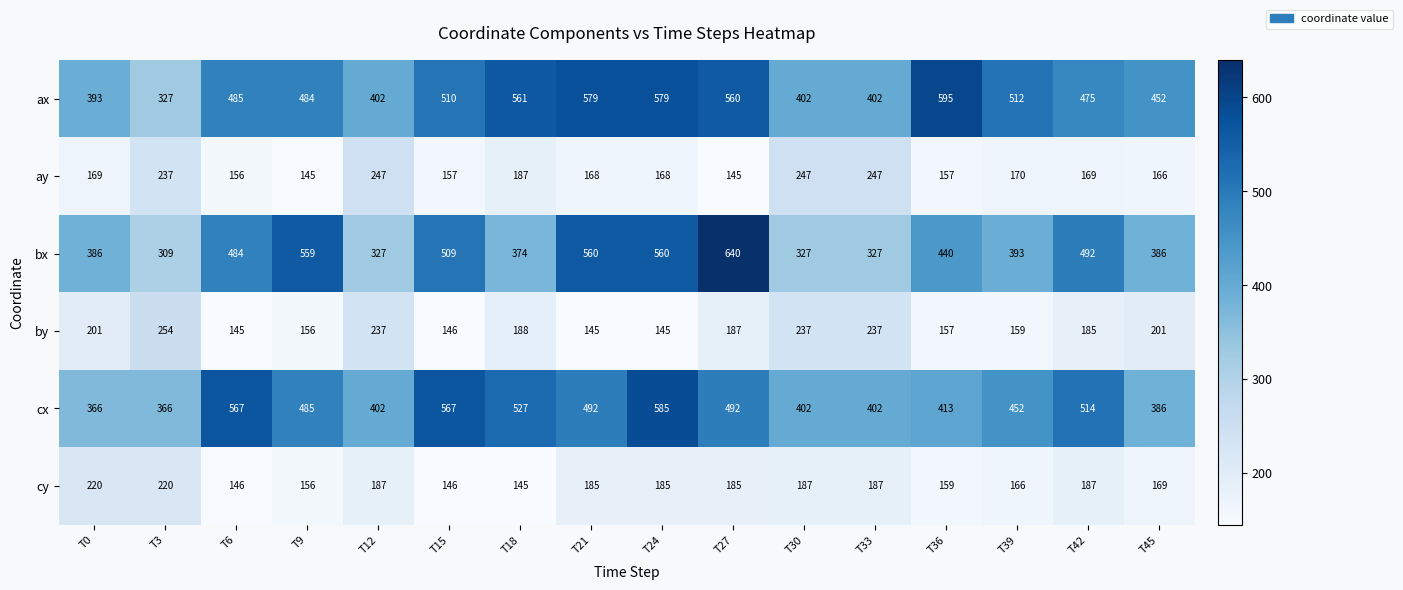

The value of ay at T39 is 170. True or false?

True